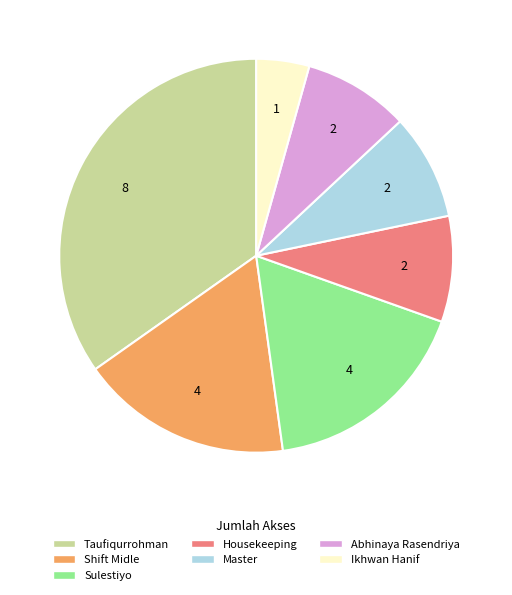

Does Master represent more than half of the total?

No